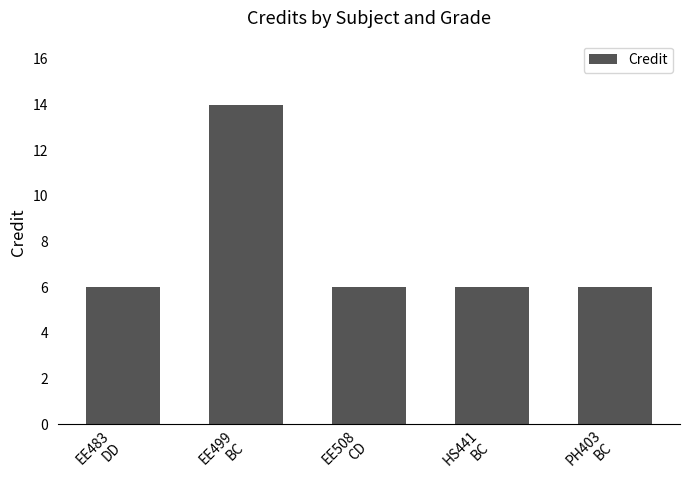

The chart shows a value of 6 at EE483
DD. True or false?

True